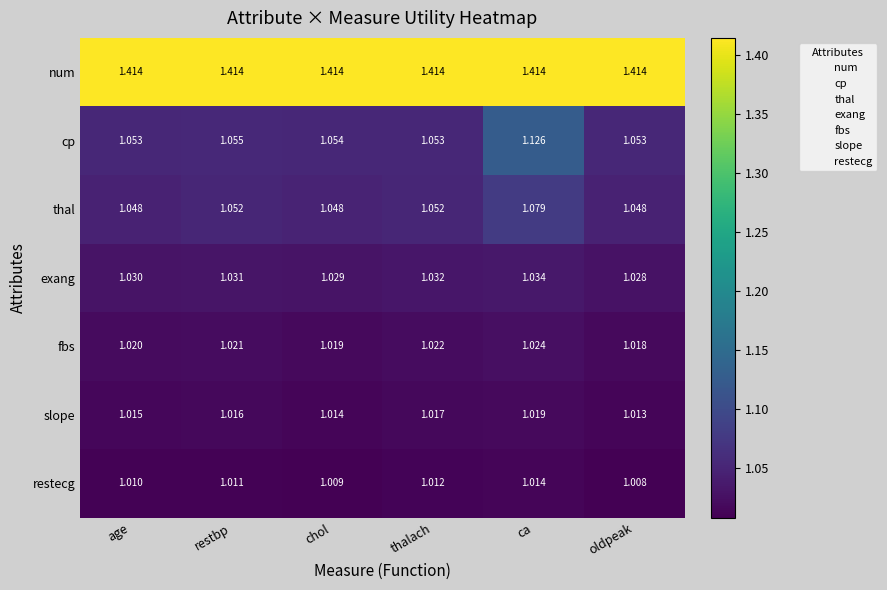

Is the value of num at oldpeak greater than the value of fbs at chol?

Yes